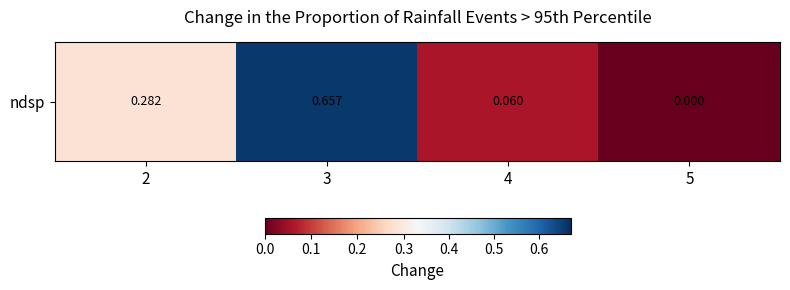

Rank the categories by value from lowest to highest.

5, 4, 2, 3